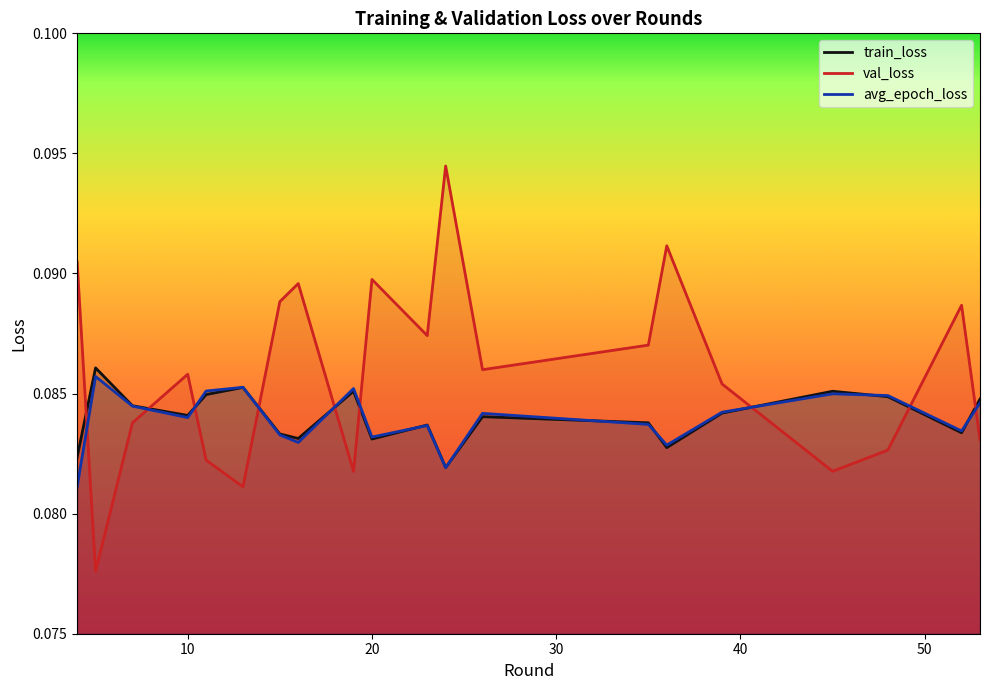

Which series has the largest total across all categories?

val_loss